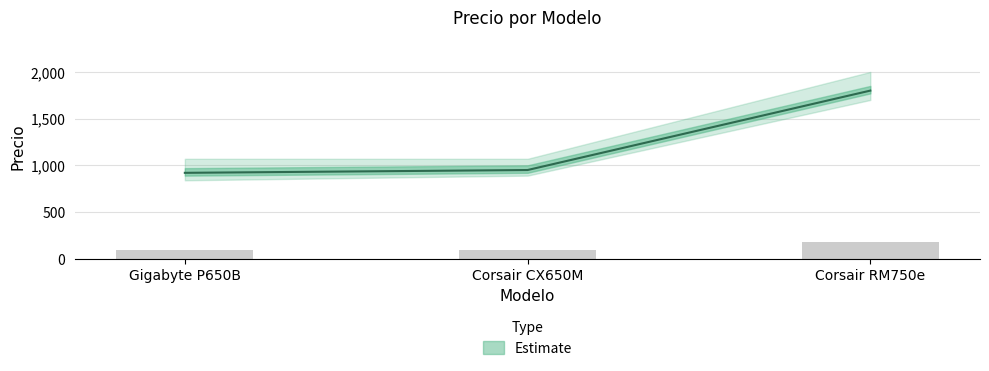

At which label is the value closest to 1359?

Corsair CX650M